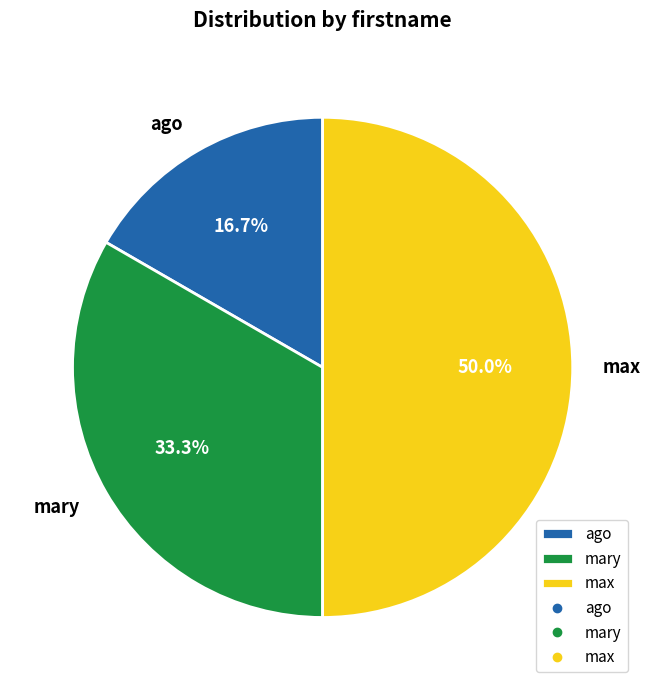

To the nearest percent, what is the combined percentage of mary and max?

83%